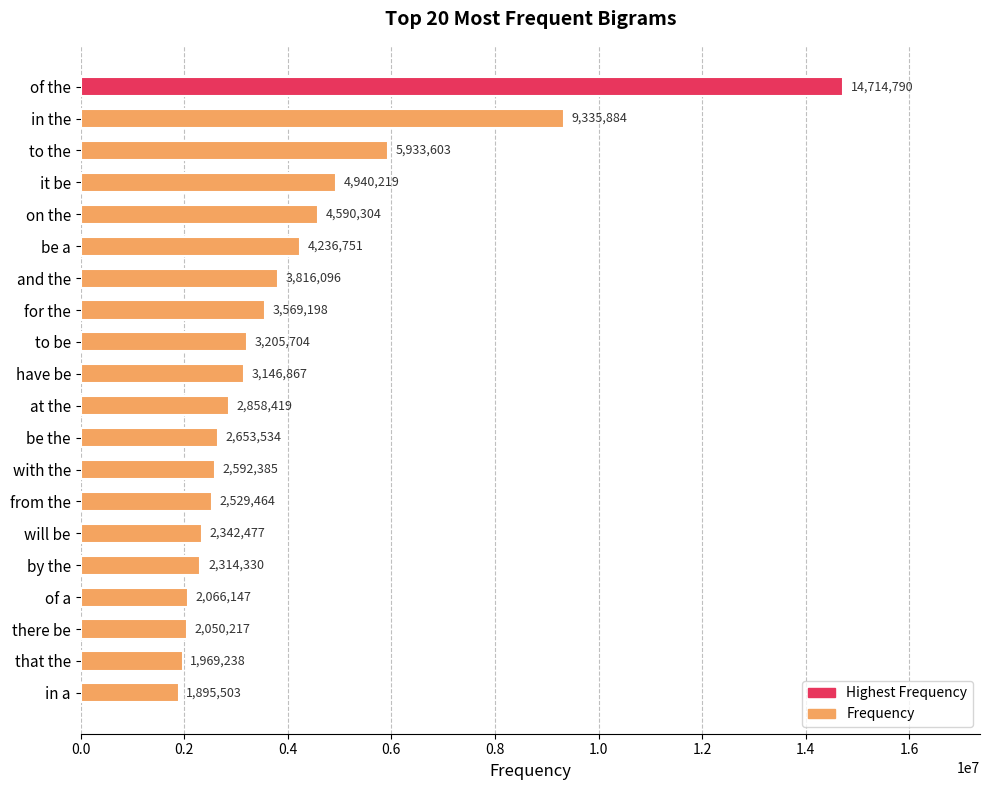

Does the chart contain stacked bars?

No